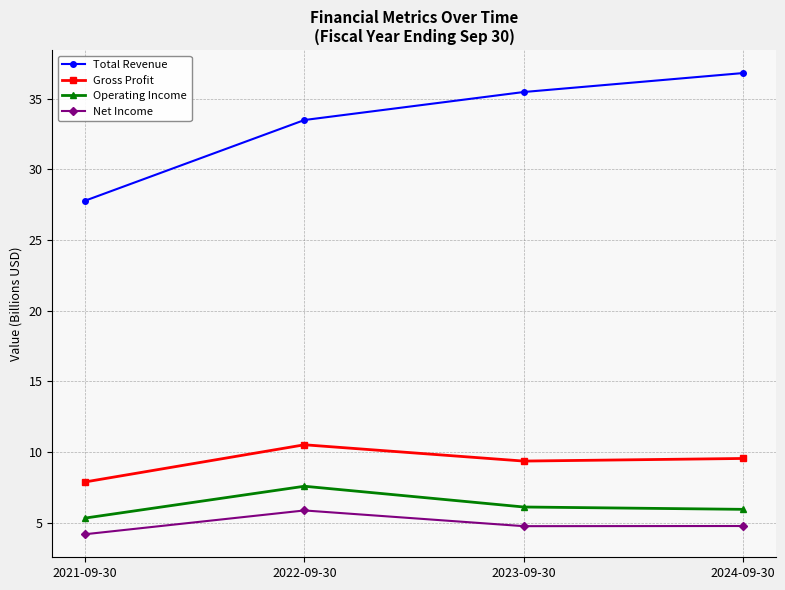

What are all the series names shown in the legend?

Total Revenue, Gross Profit, Operating Income, Net Income